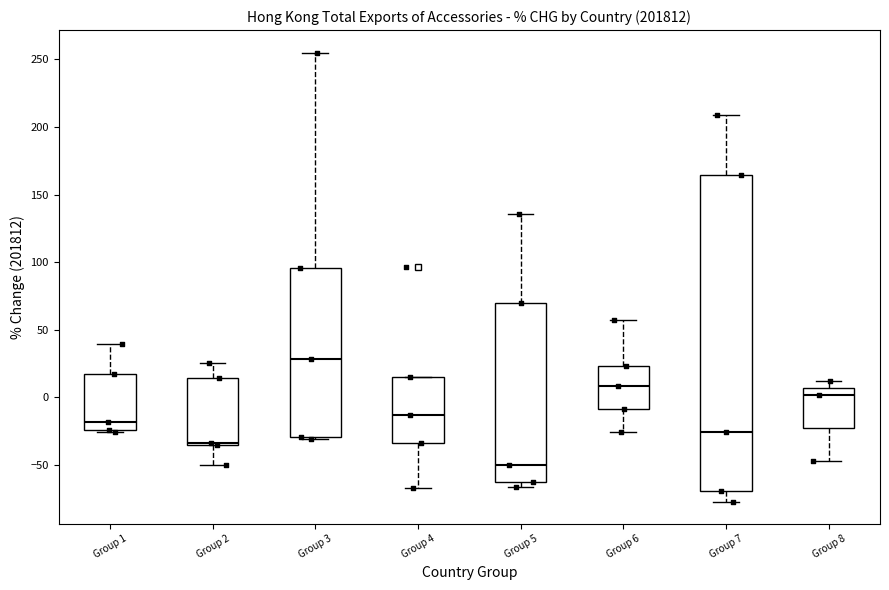

Reading left to right, transcribe this box plot: for each box, give where its median line is, the range the box spans, and where its two whiskers end, as read against the y-axis. The values are not printed on the chart, so give them approximately, as read against the axis.

Group 1: median -20, box -25 to 20, whiskers -25 to 40
Group 2: median -35 (just above the box's lower edge), box -35 to 15, whiskers -50 to 25
Group 3: median 30, box -30 to 95, whiskers -30 (just below the box's lower edge) to 255
Group 4: median -15, box -35 to 15, whiskers -65 to 15
Group 5: median -50, box -65 to 70, whiskers -65 (just below the box's lower edge) to 135
Group 6: median 10, box -10 to 25, whiskers -25 to 60
Group 7: median -25, box -70 to 165, whiskers -75 to 210
Group 8: median 0, box -20 to 5, whiskers -45 to 10